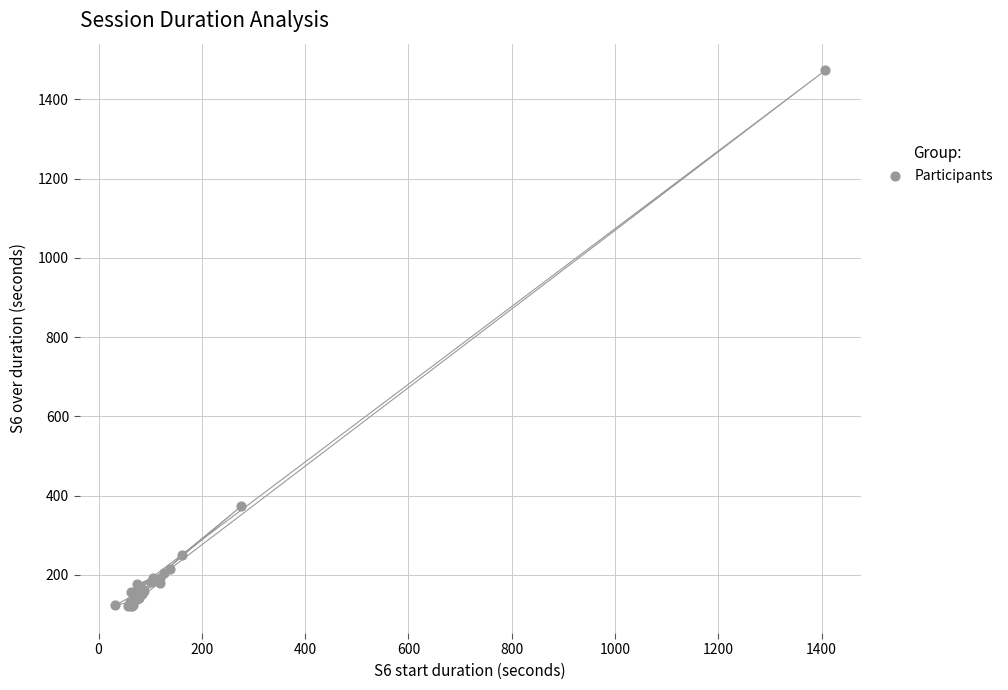

What Y value in the scatter plot is closest to 797?

373